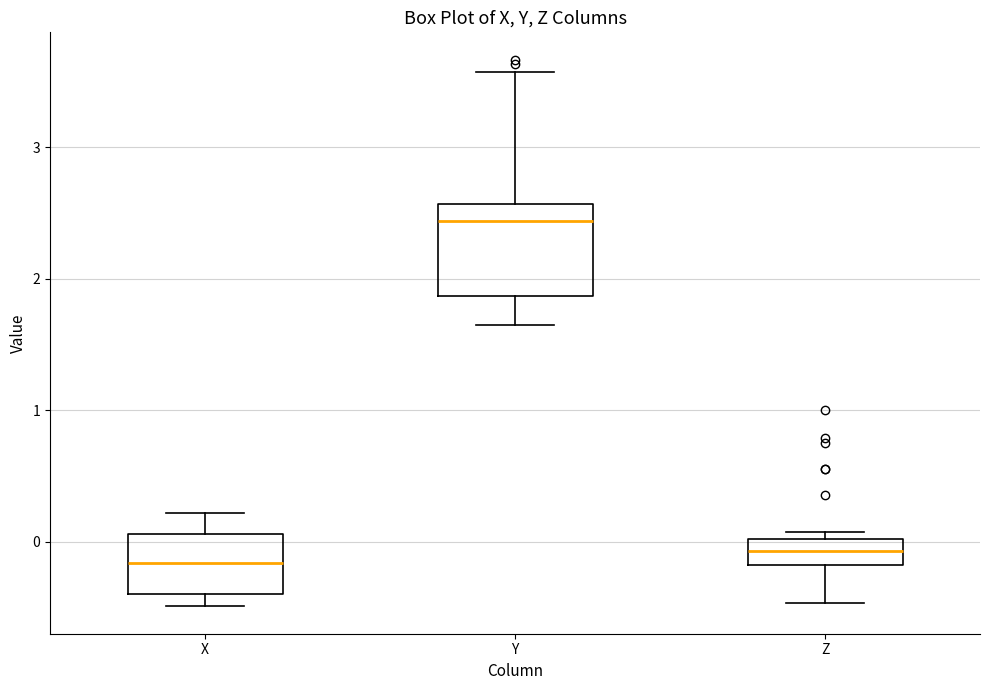

Which box's median line is the highest?

Y